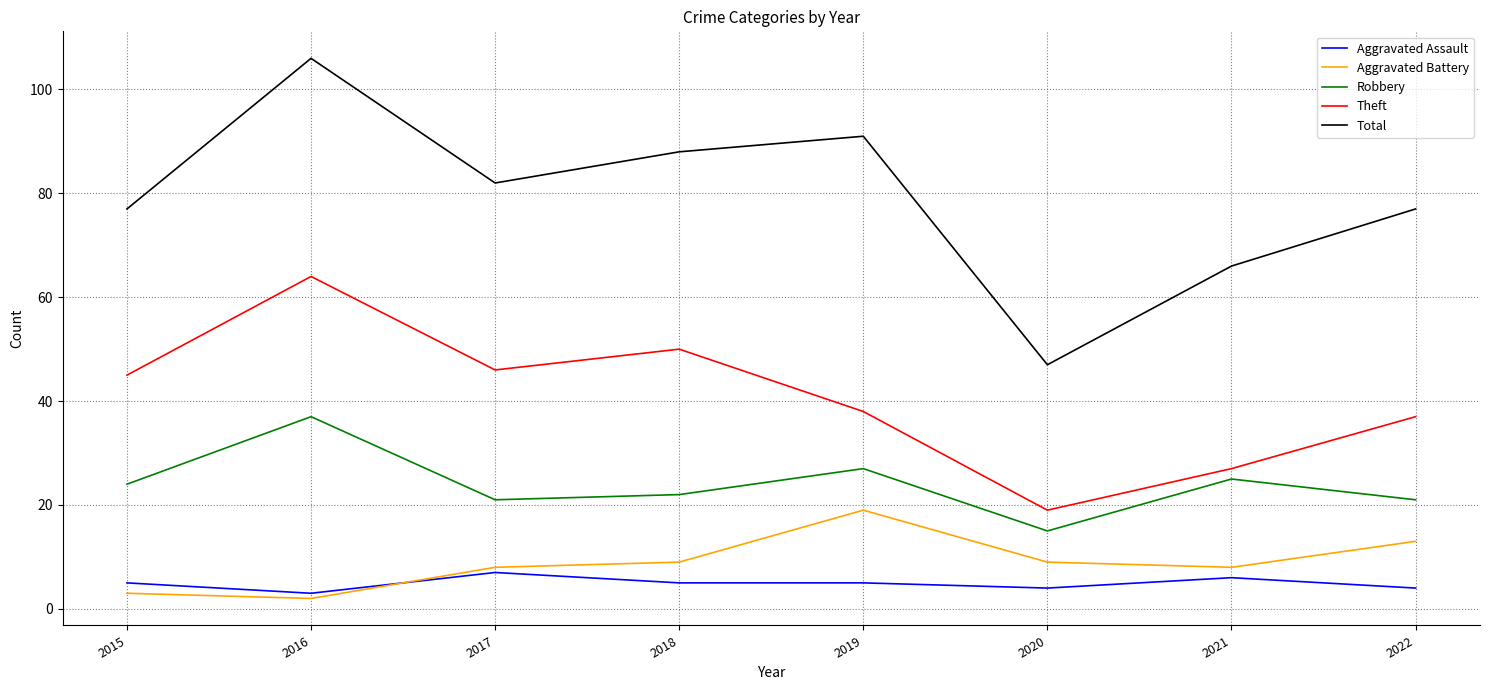

What value does the Aggravated Battery series have at 2019?

19